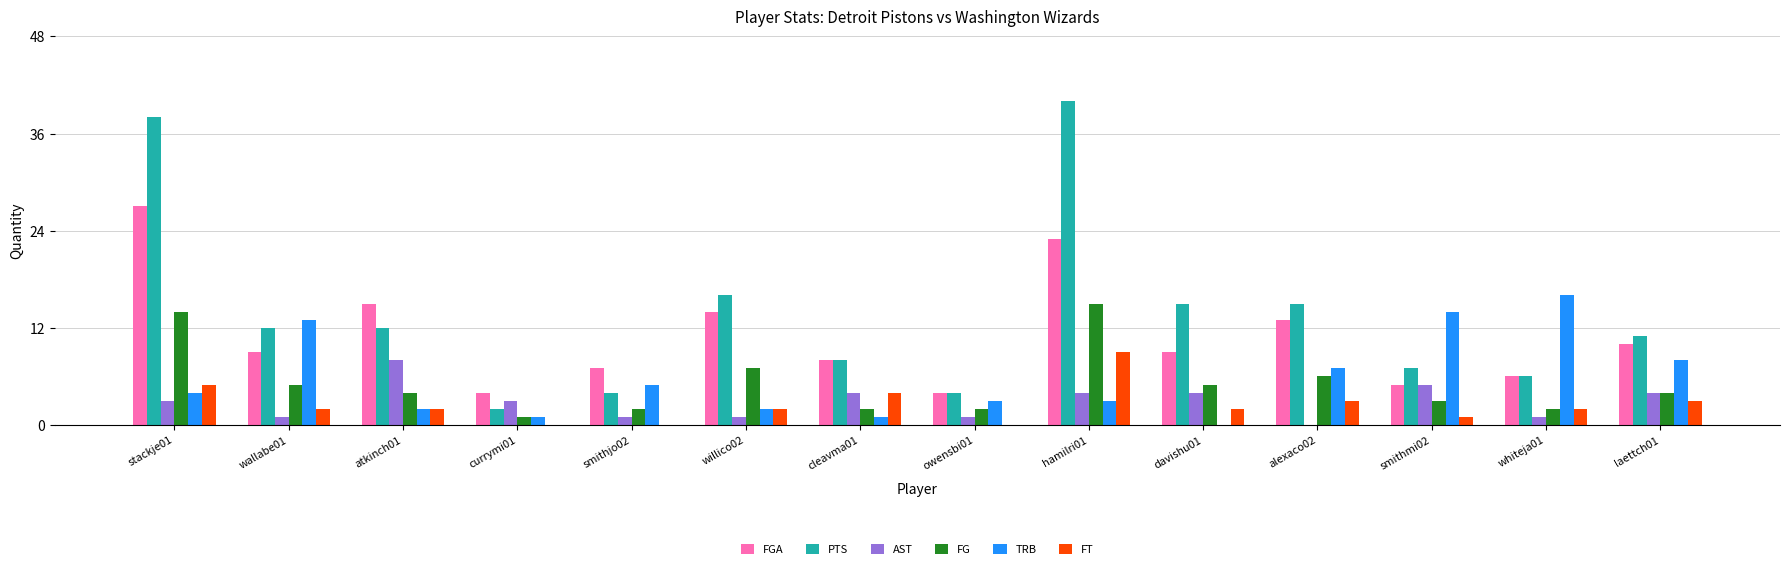

Which series has the largest range (max minus min)?

PTS